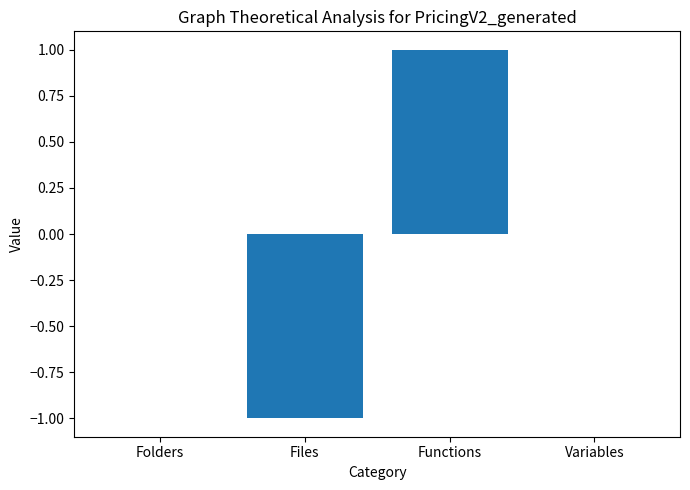

Count the number of data series in this chart.

1